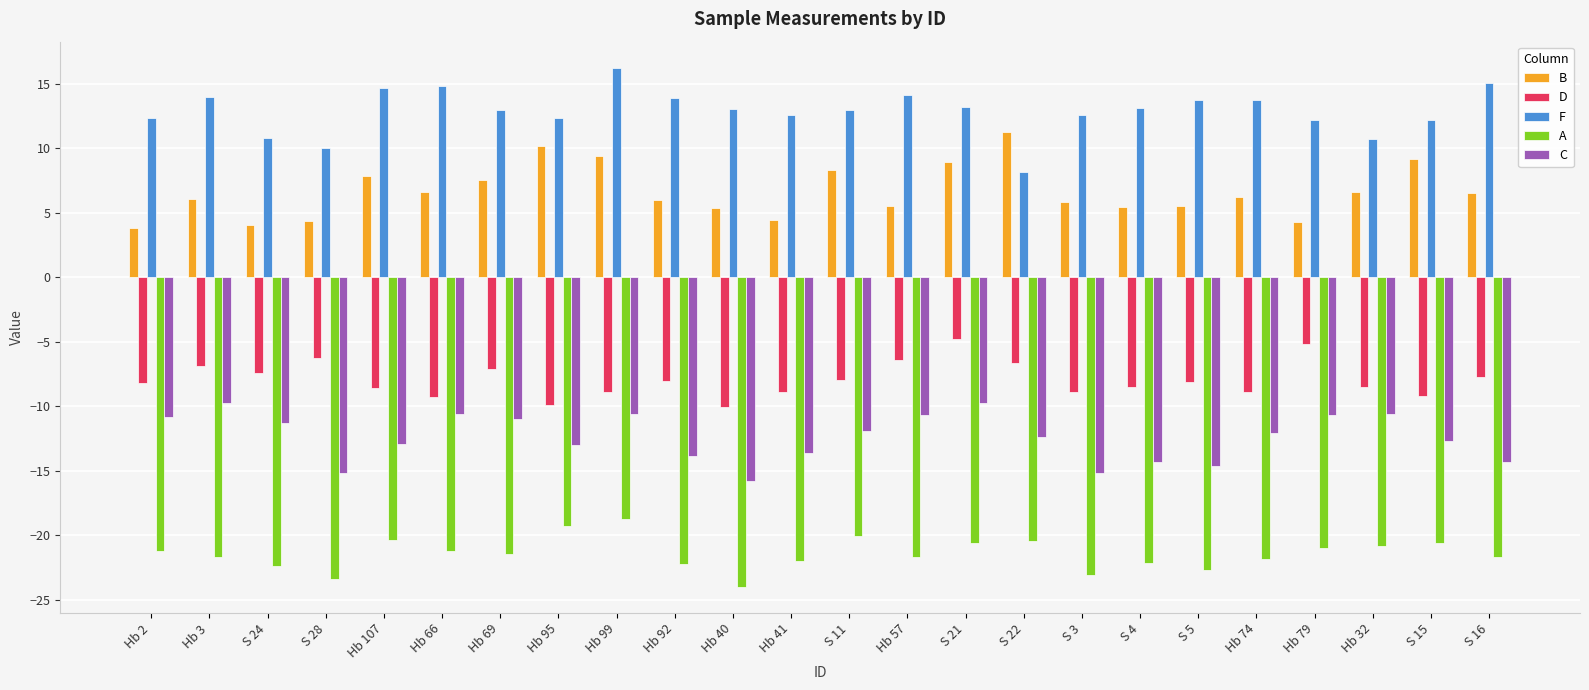

The value of C at S 22 is -12.3. True or false?

True